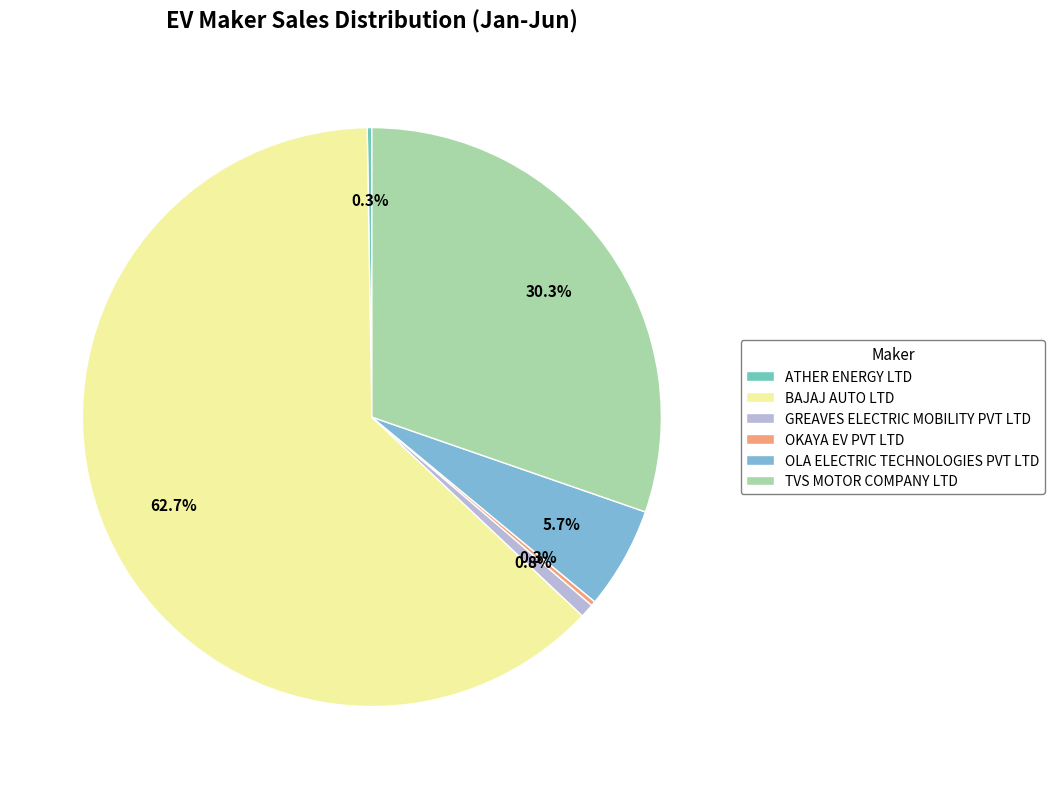

To the nearest percent, what is the difference between the TVS MOTOR COMPANY LTD and OLA ELECTRIC TECHNOLOGIES PVT LTD slice percentages?

25%